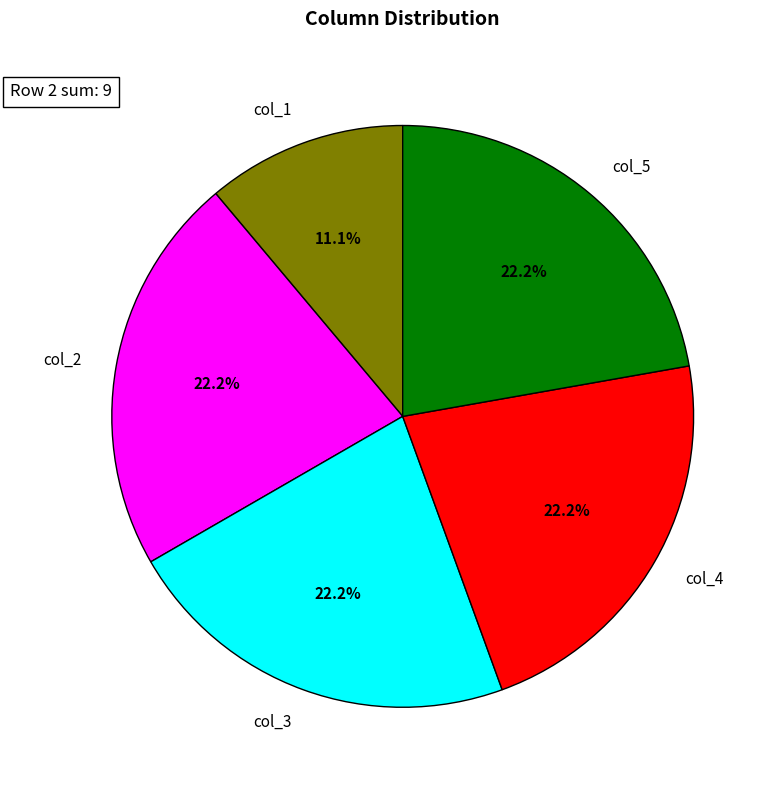

Does any single category account for the majority?

No